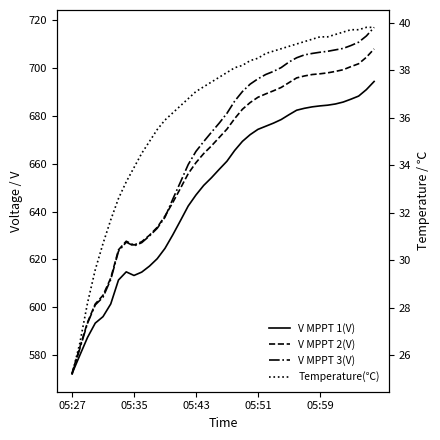

True or false: Temperature(℃) has more than 1 interior local peaks.

False